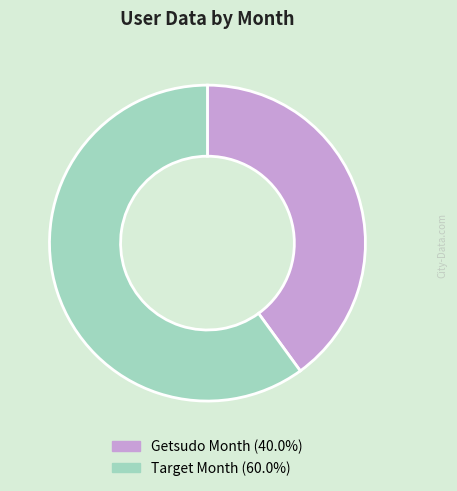

Does any single category account for the majority?

Yes